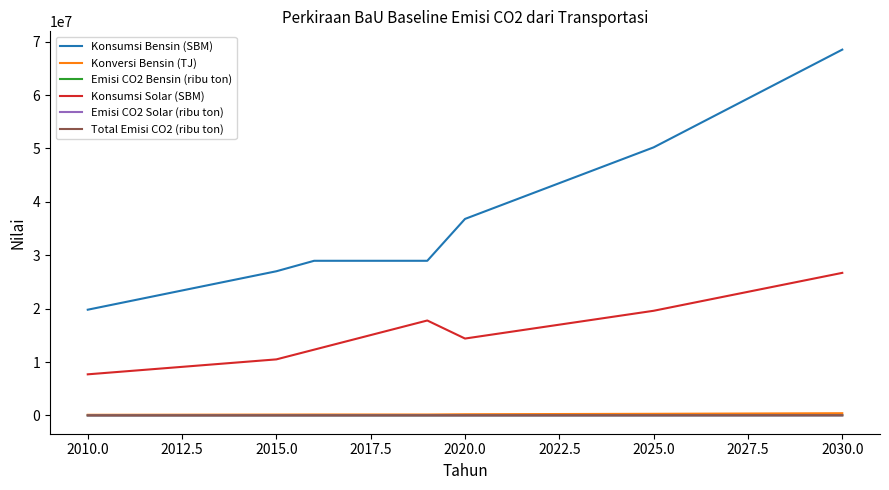

Does the chart have visible grid lines?

No